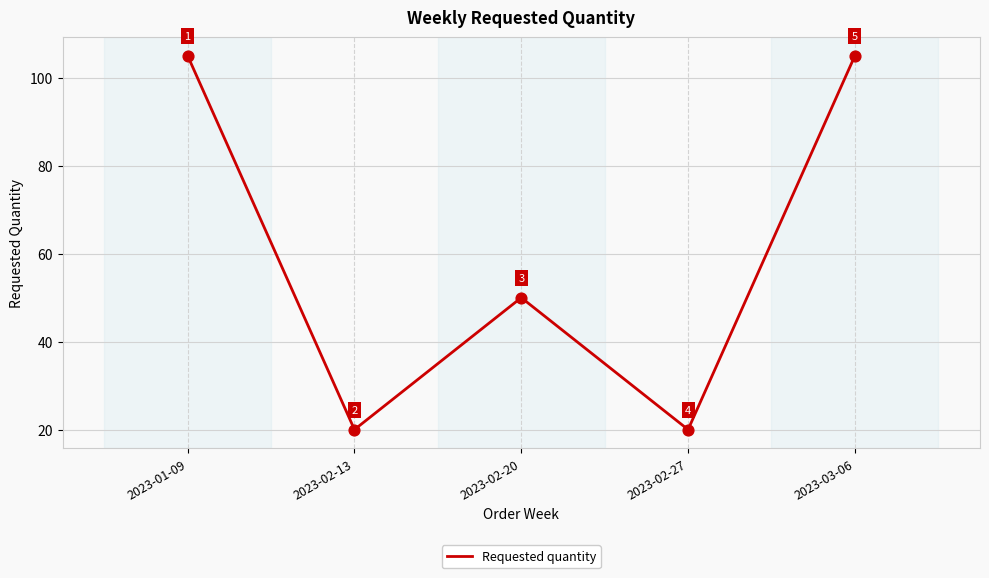

What is the change in value from 2023-01-09 to 2023-02-20?

-55